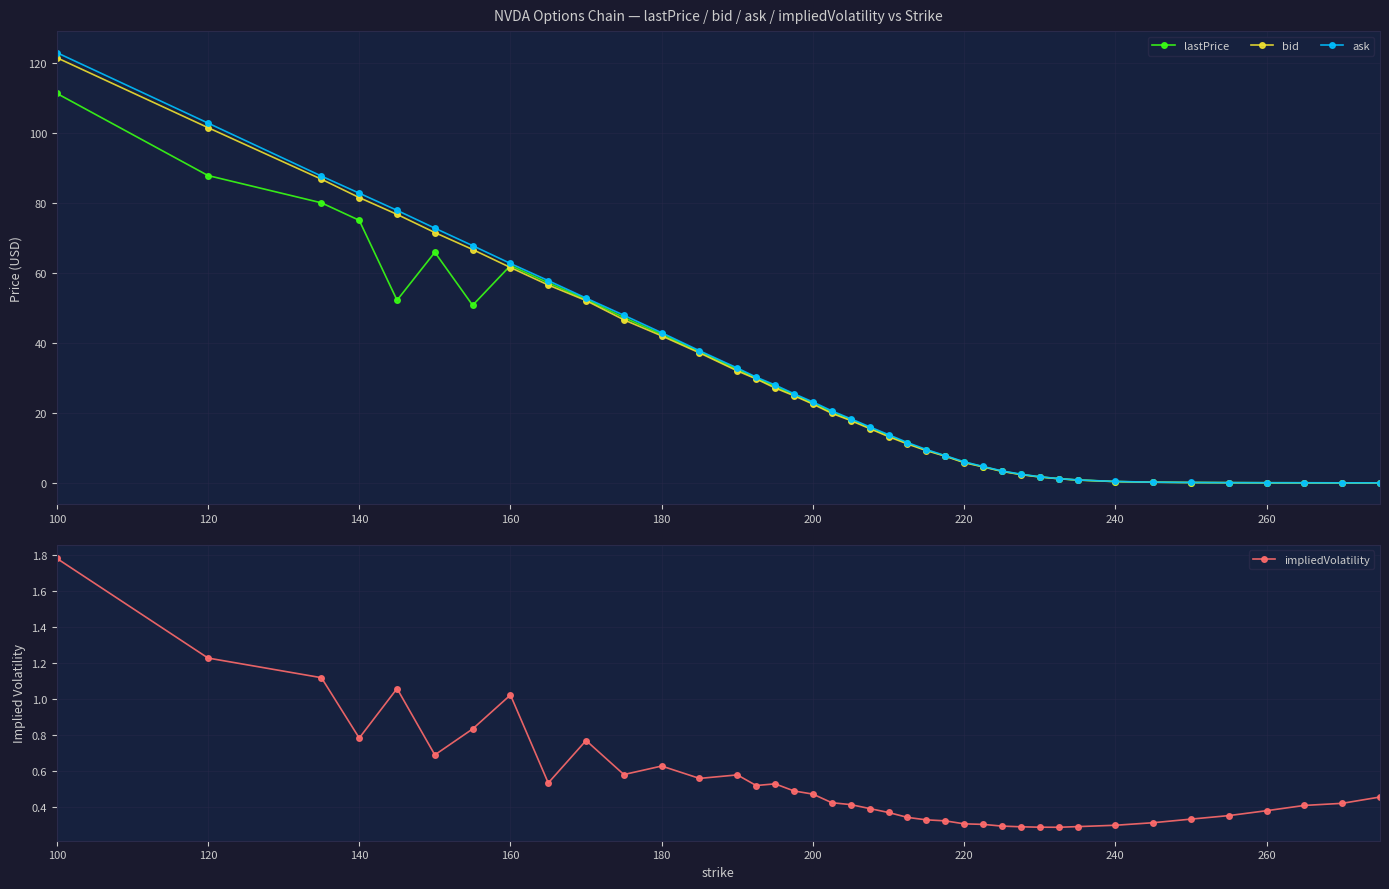

At which label is impliedVolatility closest to 1?

160